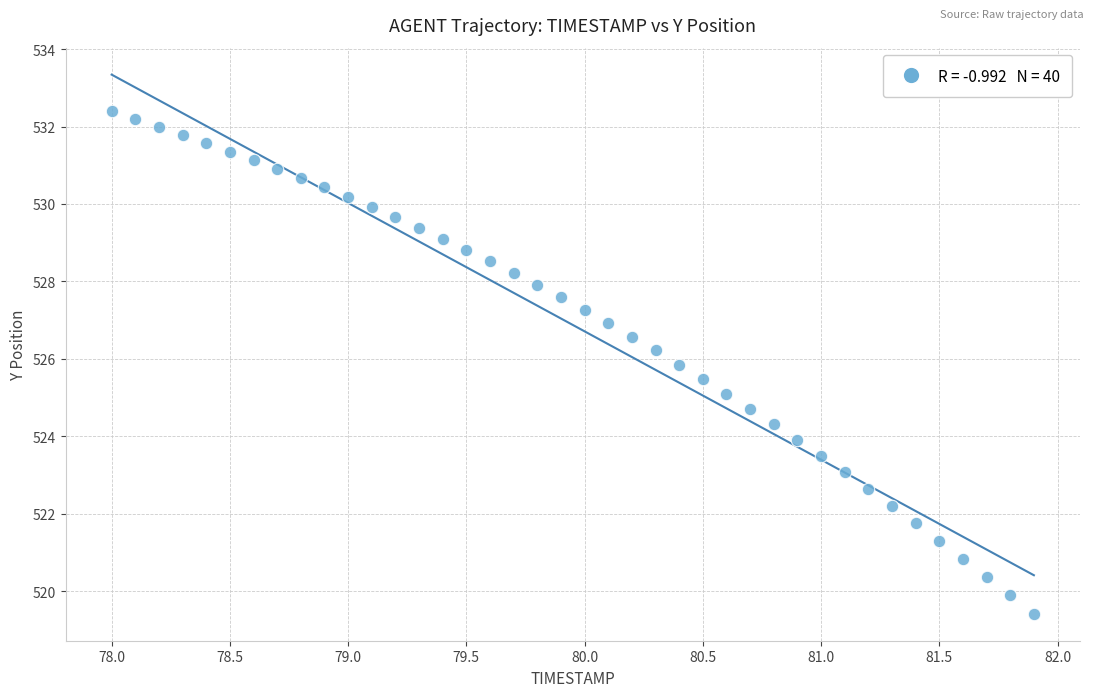

What is the range of Y values (max minus min)?

13.0